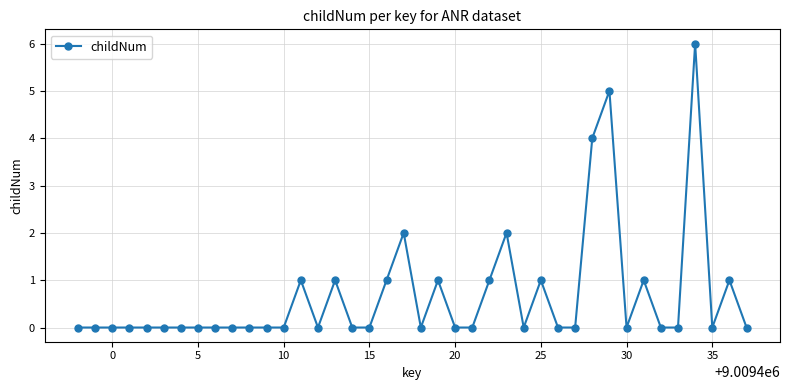

What is the value of the 39th point from the left?

1